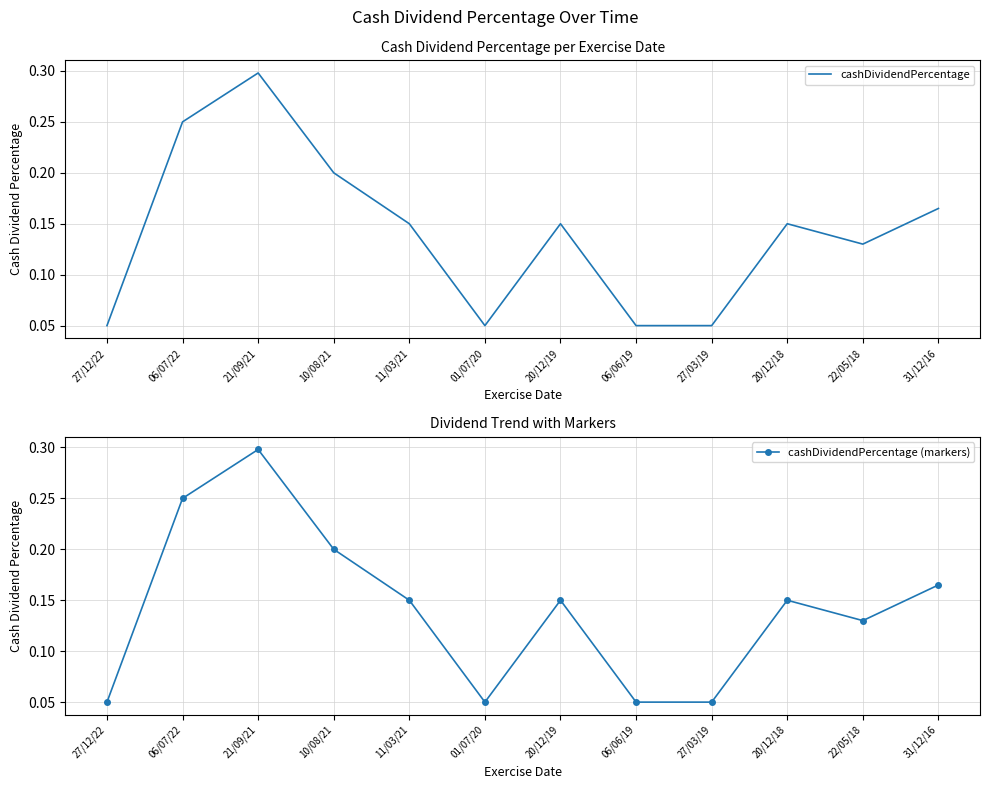

Reading left to right, transcribe all the data shown in this chart.

cashDividendPercentage: 27/12/22=0.1	06/07/22=0.2	21/09/21=0.3	10/08/21=0.2	11/03/21=0.1	01/07/20=0.1	20/12/19=0.1	06/06/19=0.1	27/03/19=0.1	20/12/18=0.1	22/05/18=0.1	31/12/16=0.2
cashDividendPercentage (markers): 27/12/22=0.1	06/07/22=0.2	21/09/21=0.3	10/08/21=0.2	11/03/21=0.1	01/07/20=0.1	20/12/19=0.1	06/06/19=0.1	27/03/19=0.1	20/12/18=0.1	22/05/18=0.1	31/12/16=0.2